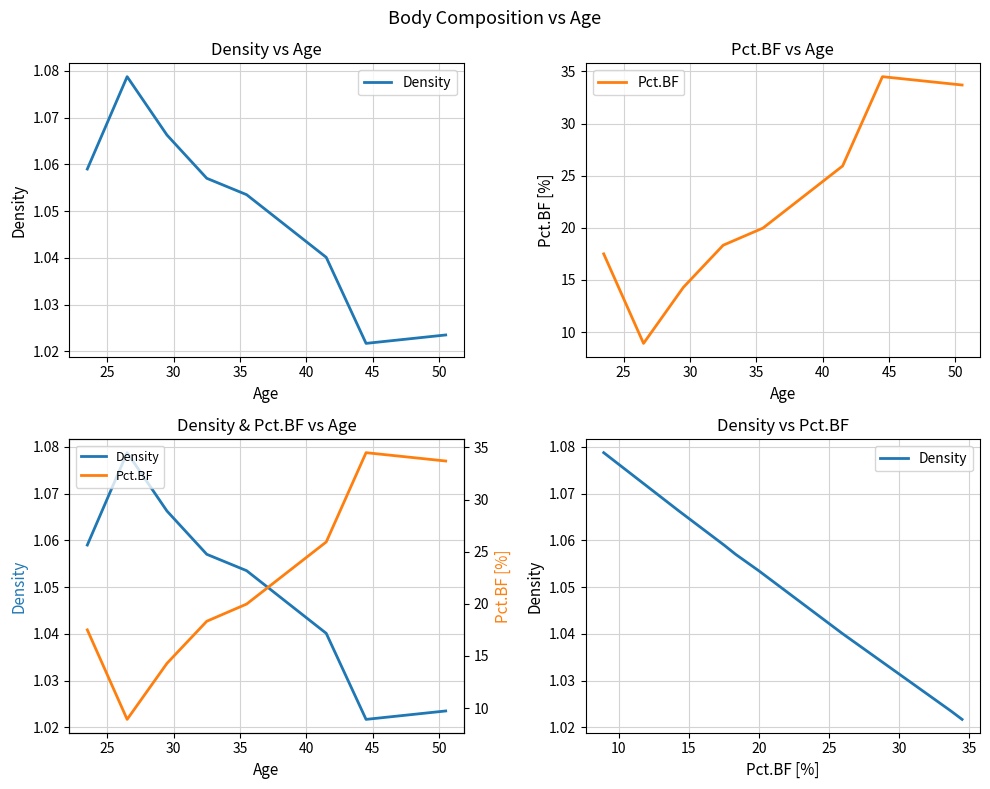

True or false: Density and Pct.BF intersect in this chart.

False